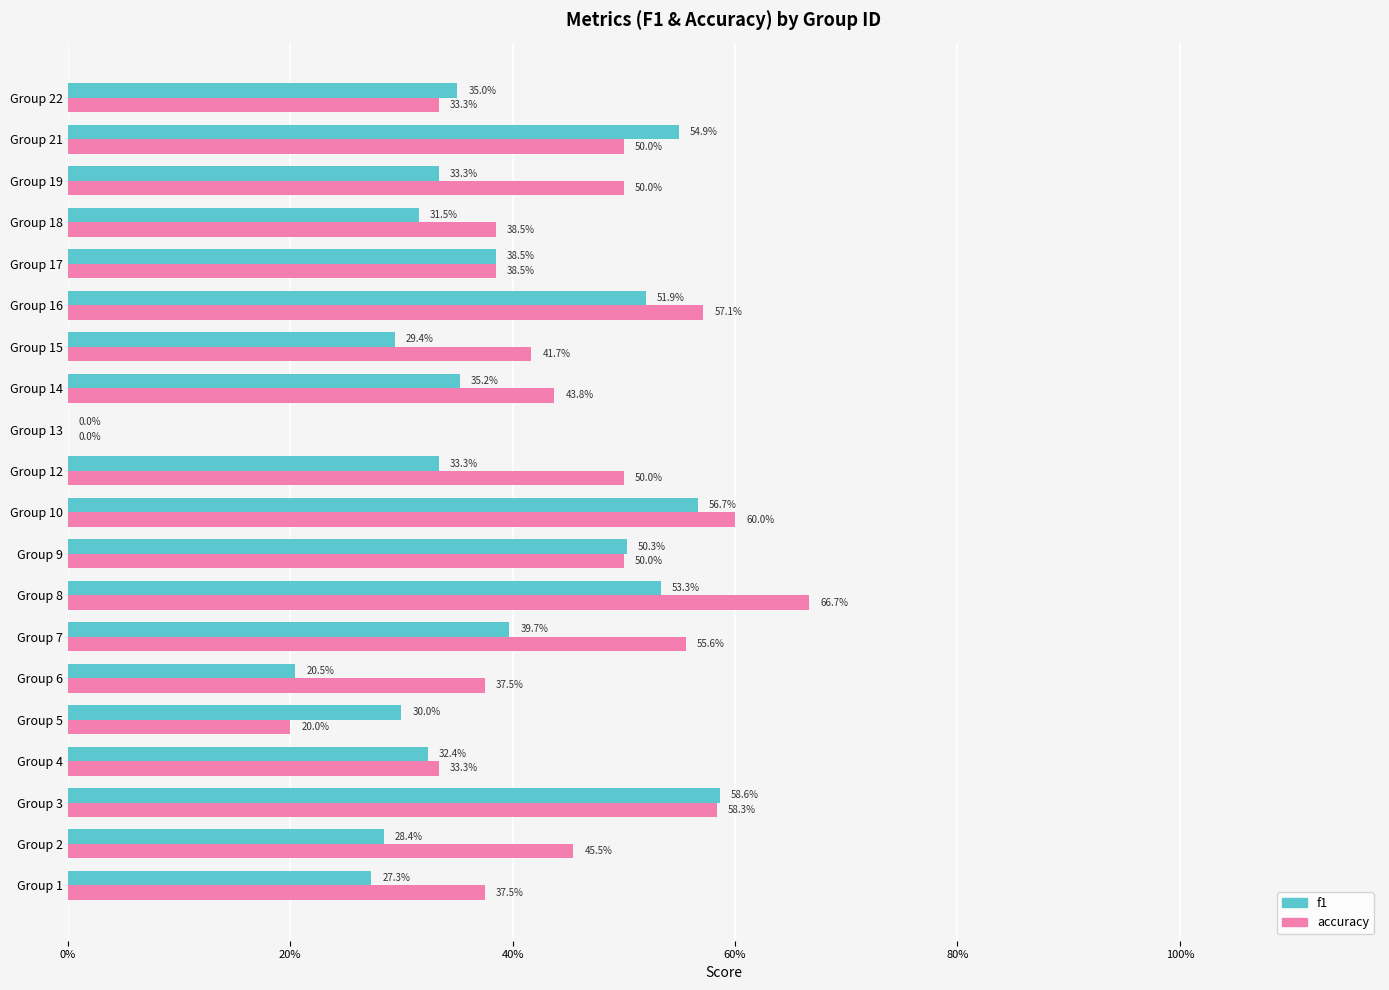

Reading right to left, what are all the values shown in this chart?

f1: 0.4	0.5	0.3	0.3	0.4	0.5	0.3	0.4	0.0	0.3	0.6	0.5	0.5	0.4	0.2	0.3	0.3	0.6	0.3	0.3
accuracy: 0.3	0.5	0.5	0.4	0.4	0.6	0.4	0.4	0.0	0.5	0.6	0.5	0.7	0.6	0.4	0.2	0.3	0.6	0.5	0.4